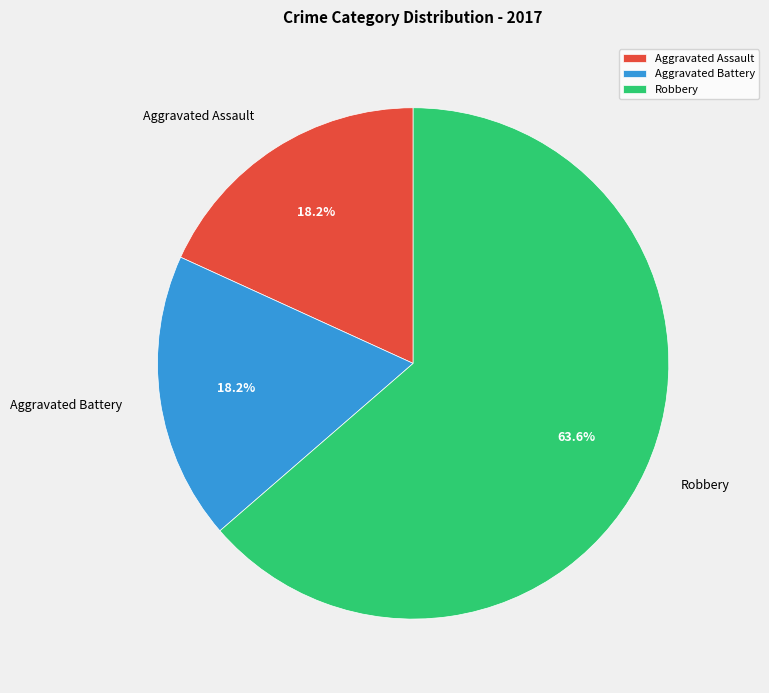

The Aggravated Assault slice represents 18% of the pie. True or false?

True